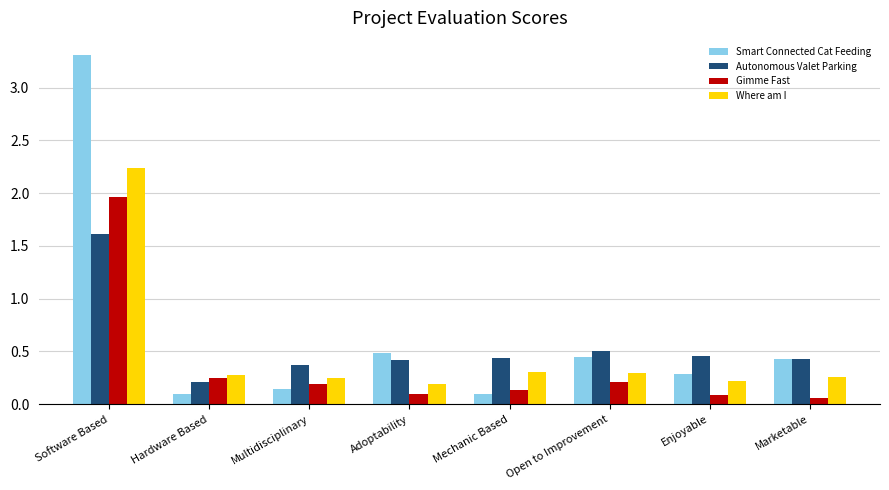

True or false: Autonomous Valet Parking has a value of 0.4 at Mechanic Based.

True